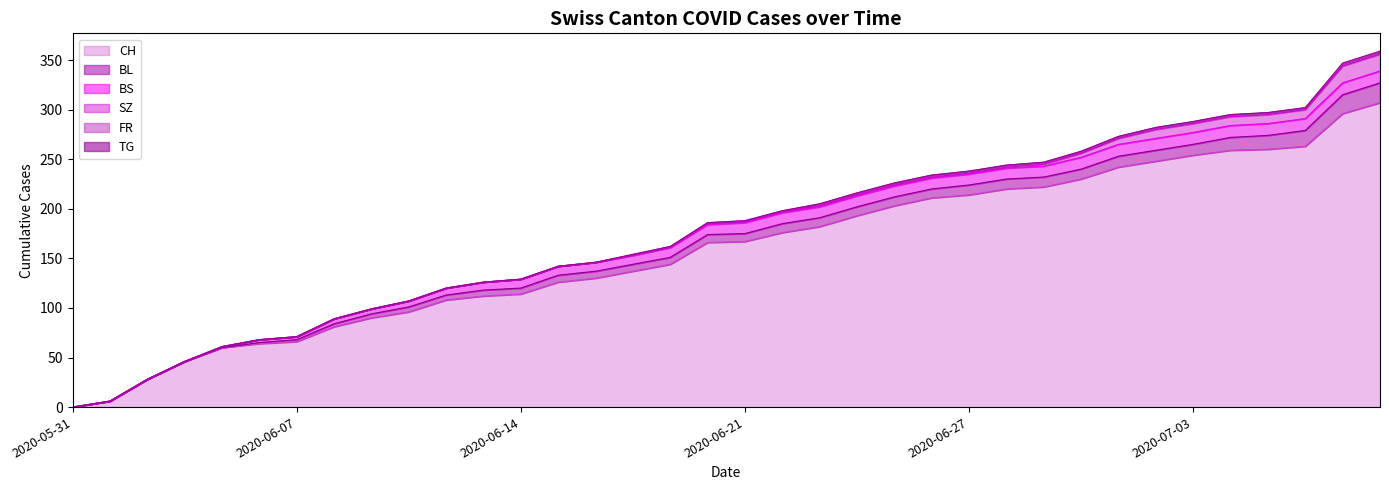

Which series has the widest spread of values?

CH